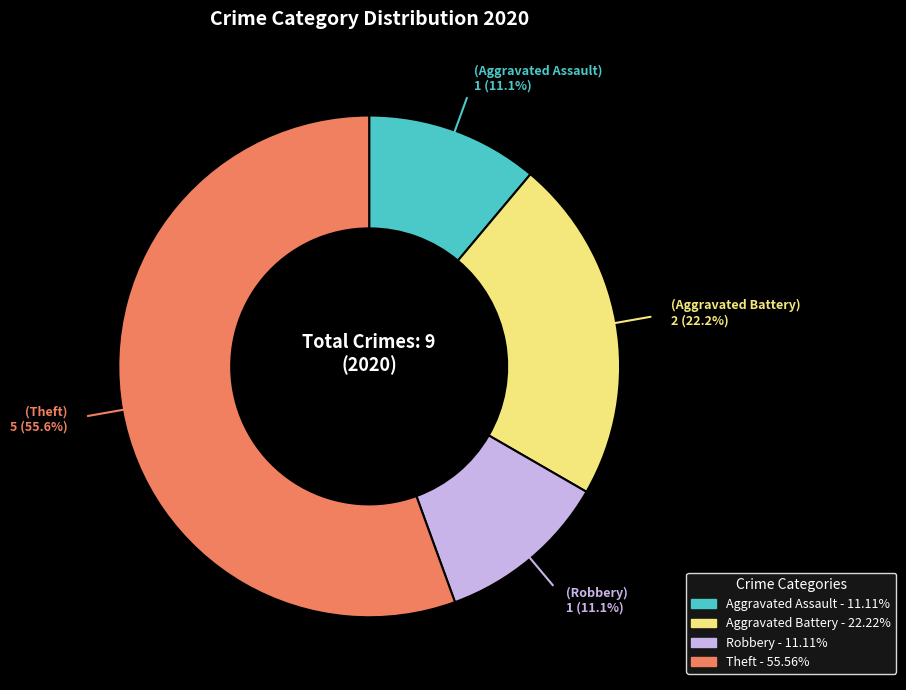

Approximately how many times larger is the value at Theft compared to Aggravated Battery?

2.5